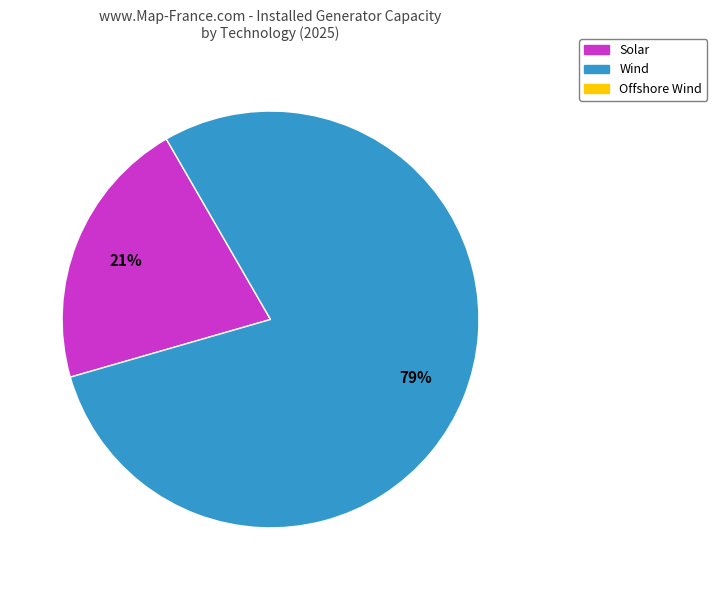

To the nearest percent, what is the difference between the largest and smallest slice percentages?

58%